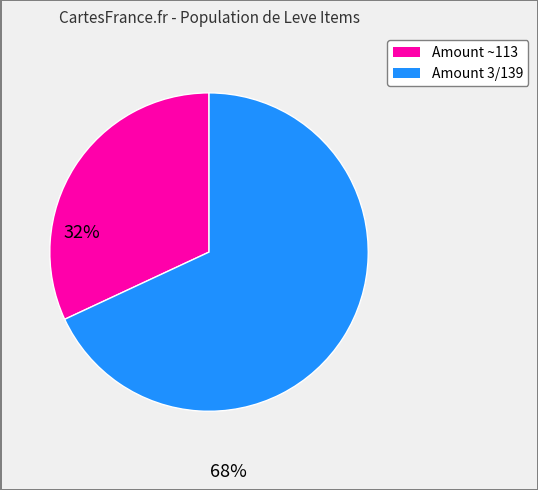

Is there a majority slice in this chart?

Yes